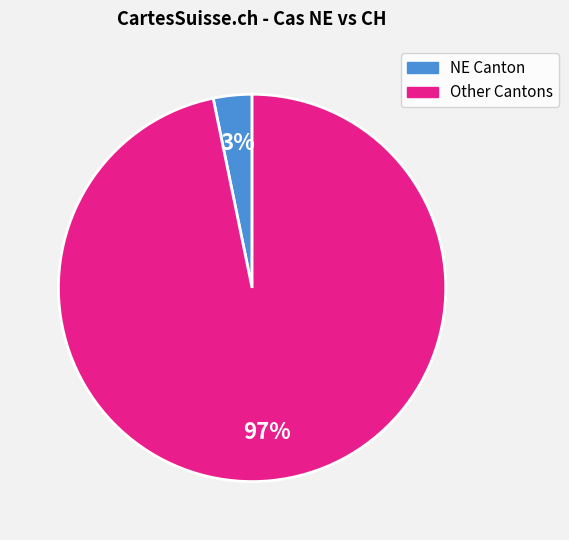

Is there any slice that represents more than half of the pie?

Yes